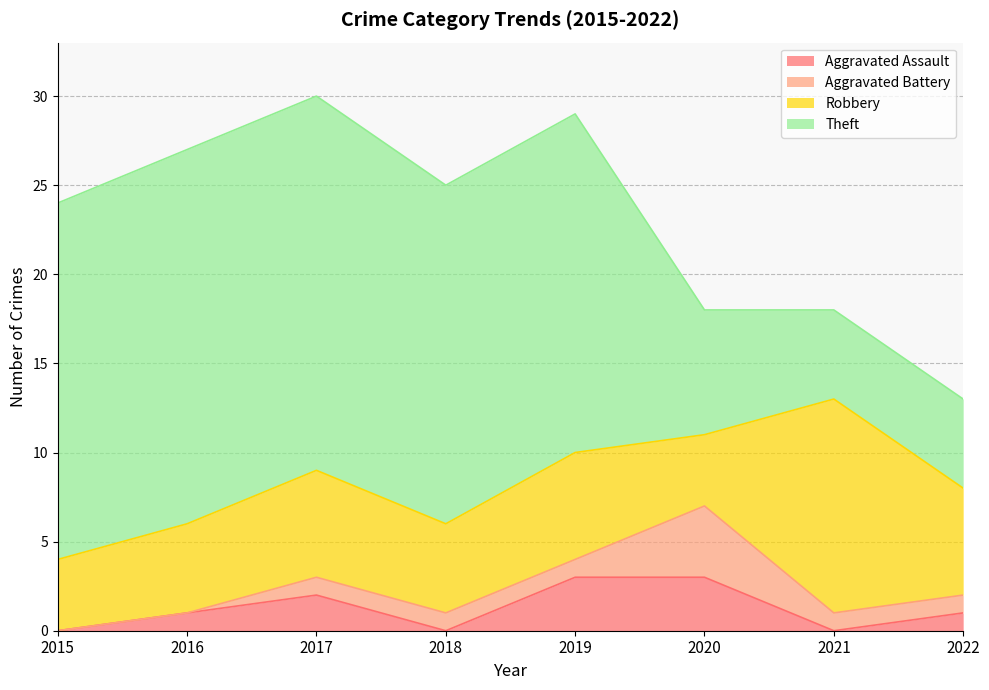

What is the total value across all series at 2022?

13